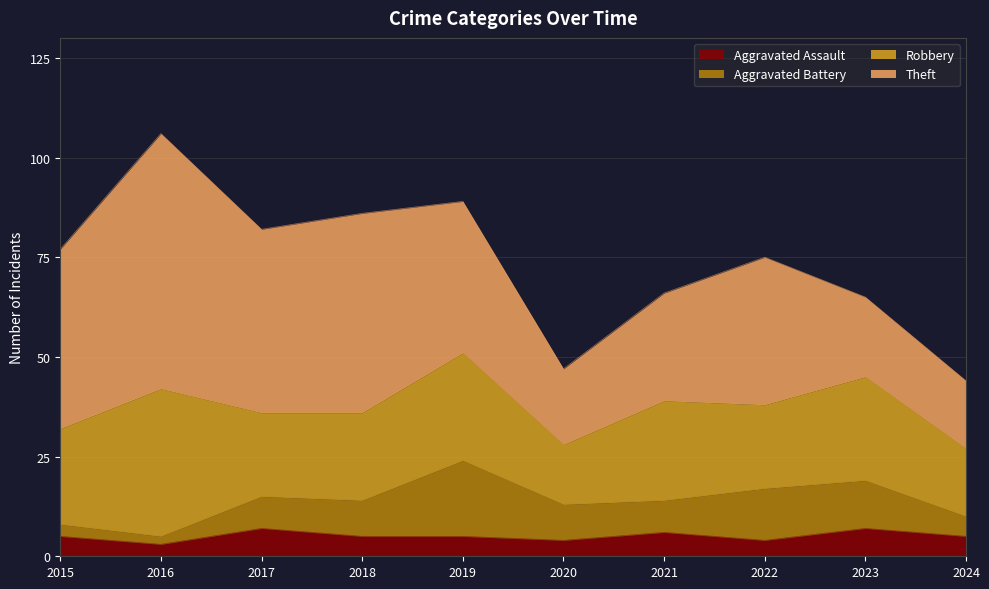

At which label does Aggravated Assault first exceed 5?

2017